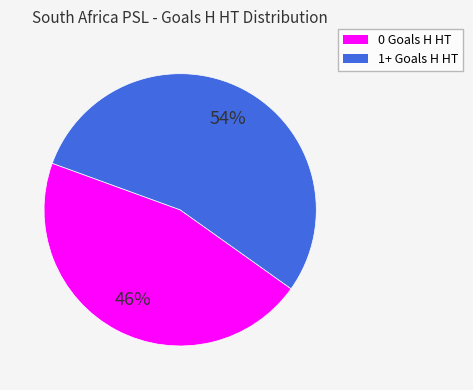

What is the smallest slice in the pie chart?

0 Goals H HT